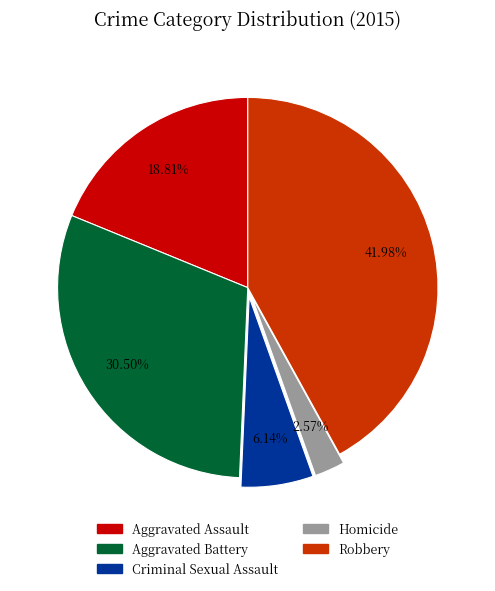

Rank the categories by value from highest to lowest.

Robbery, Aggravated Battery, Aggravated Assault, Criminal Sexual Assault, Homicide